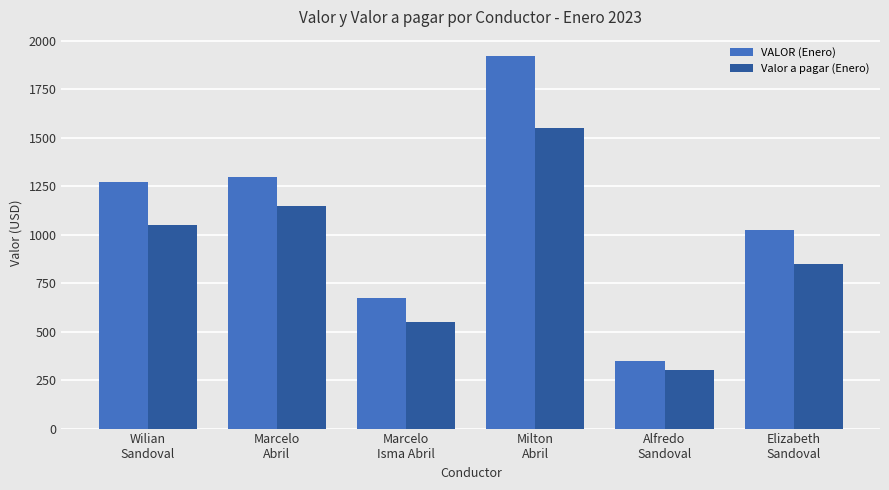

Reading left to right, extract all data points from this chart.

VALOR (Enero): Wilian
Sandoval=1275	Marcelo
Abril=1300	Marcelo
Isma Abril=675	Milton
Abril=1925	Alfredo
Sandoval=350	Elizabeth
Sandoval=1025
Valor a pagar (Enero): Wilian
Sandoval=1050	Marcelo
Abril=1150	Marcelo
Isma Abril=550	Milton
Abril=1550	Alfredo
Sandoval=300	Elizabeth
Sandoval=850